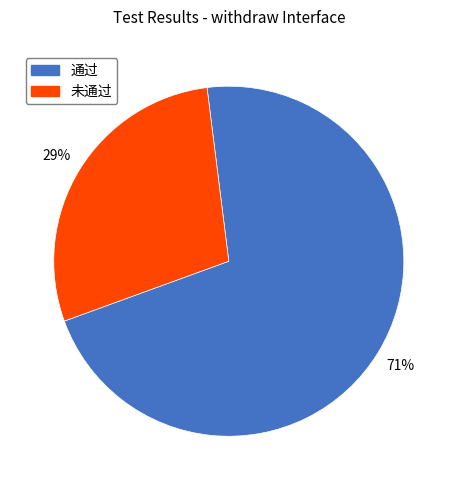

The 通过 slice represents 77% of the pie. True or false?

False